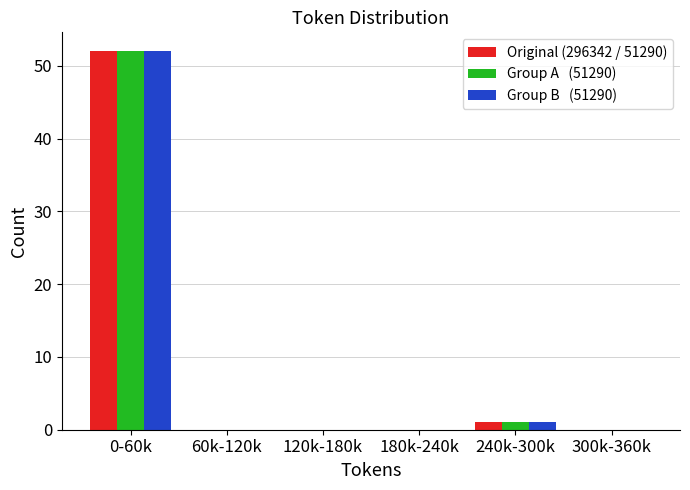

At which category does the chart reach its peak across all series?

0-60k